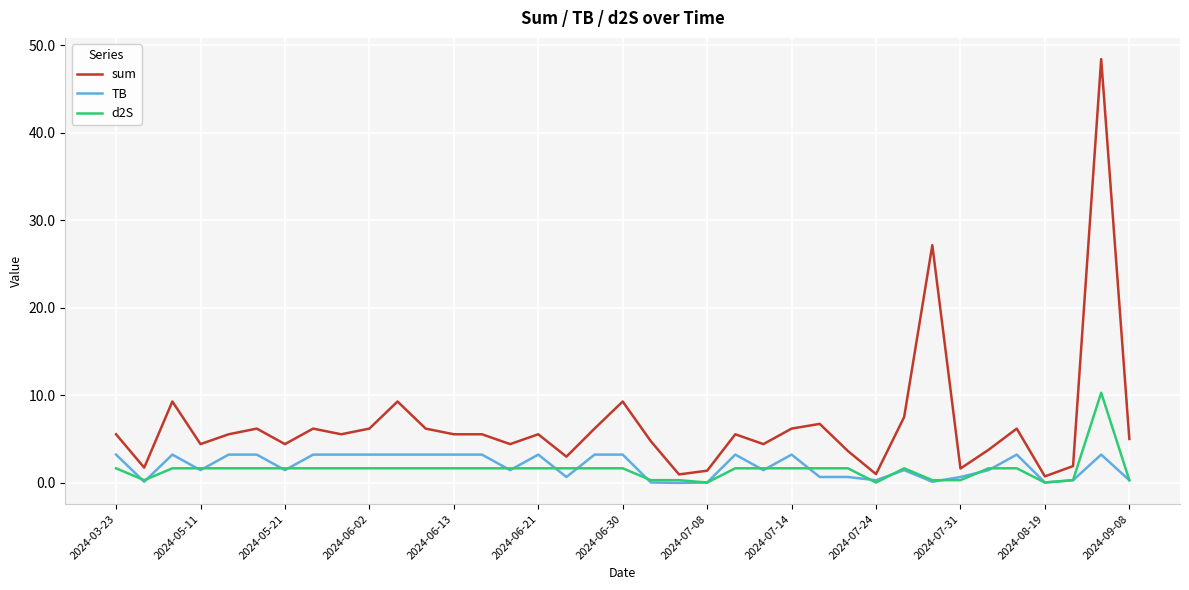

Rank the series by their maximum value, from highest to lowest.

sum, d2S, TB